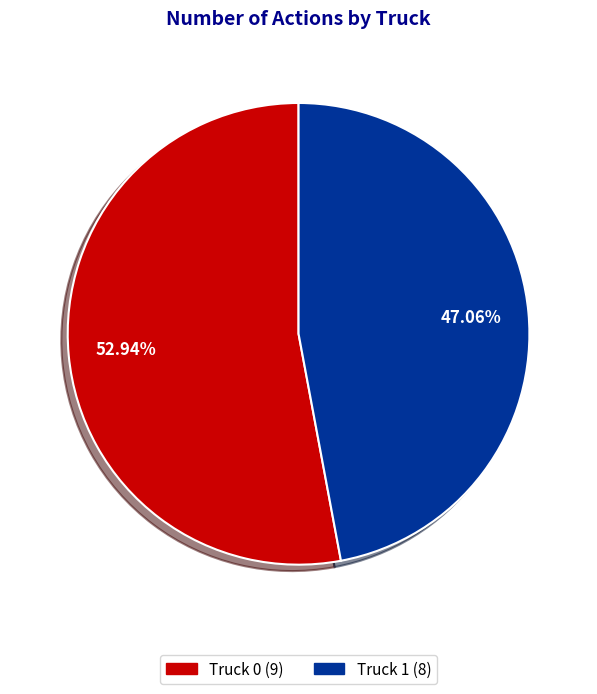

To the nearest percent, what percentage of the pie is Truck 1?

47%